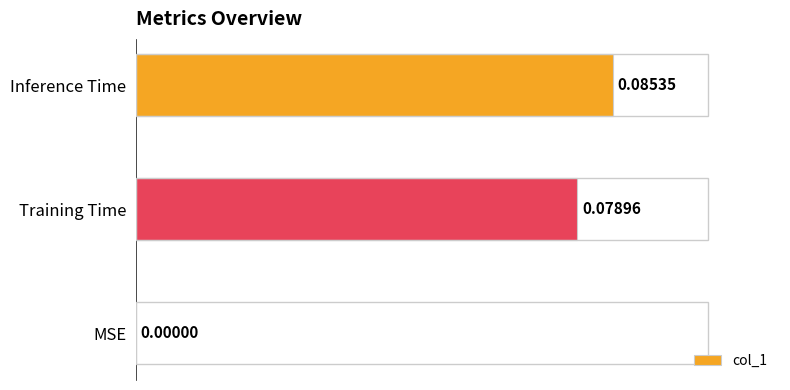

Which has a higher value, MSE or Inference Time?

Inference Time